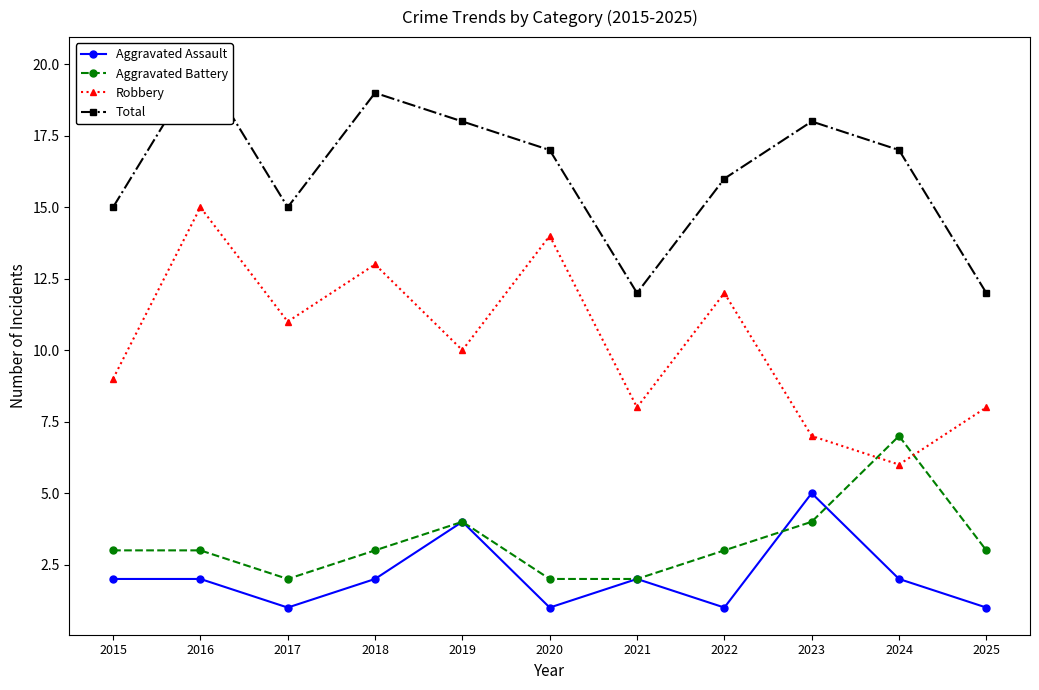

Rank the categories by Total value from highest to lowest.

2016, 2018, 2019, 2023, 2020, 2024, 2022, 2015, 2017, 2021, 2025